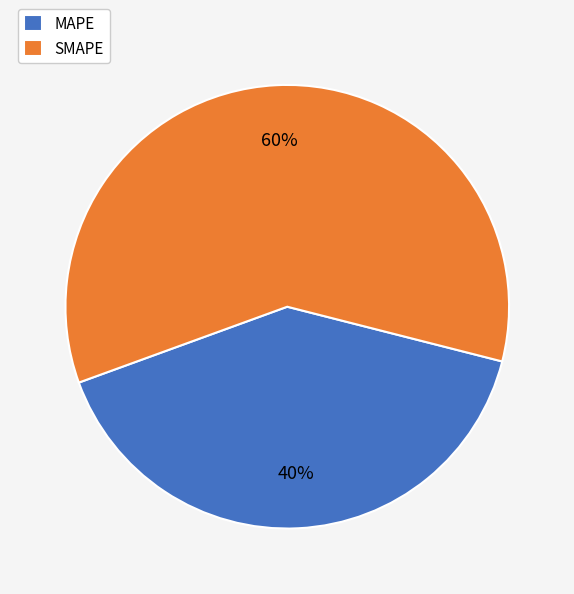

The MAPE slice represents 40% of the pie. True or false?

True